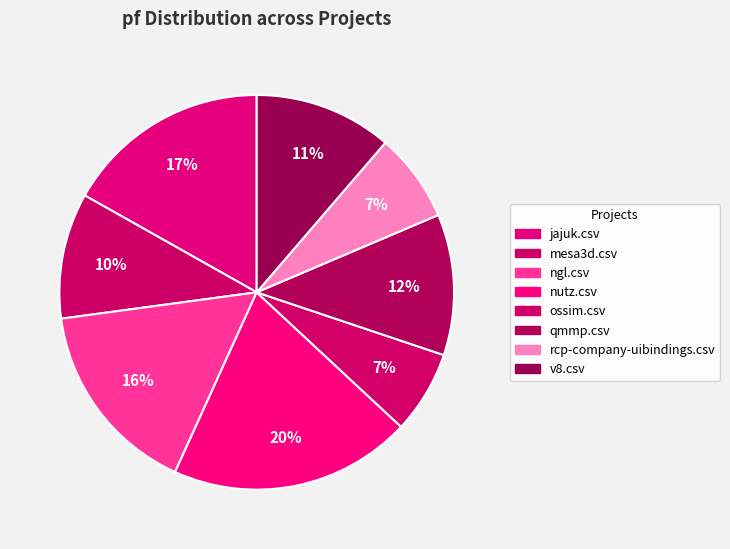

What percentage do nutz.csv and qmmp.csv together represent?

31.4%